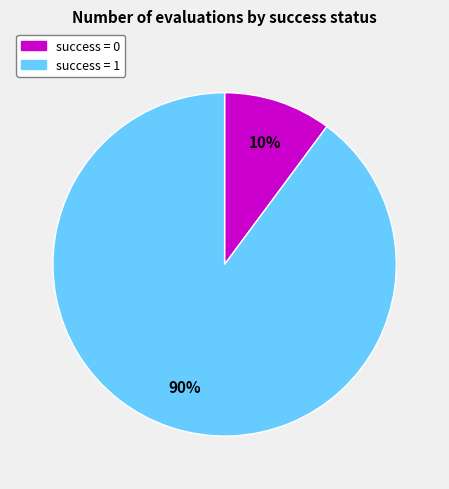

To the nearest percent, what is the difference between the largest and smallest slice percentages?

80%